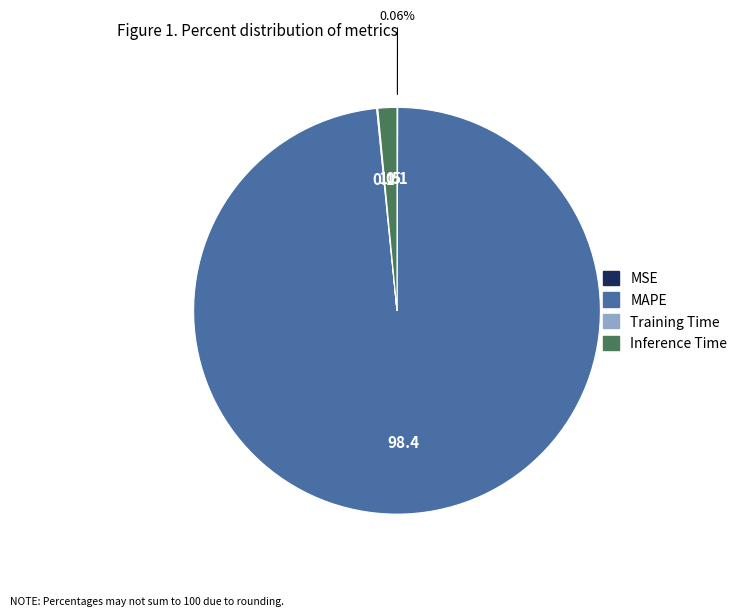

Is there a majority slice in this chart?

Yes